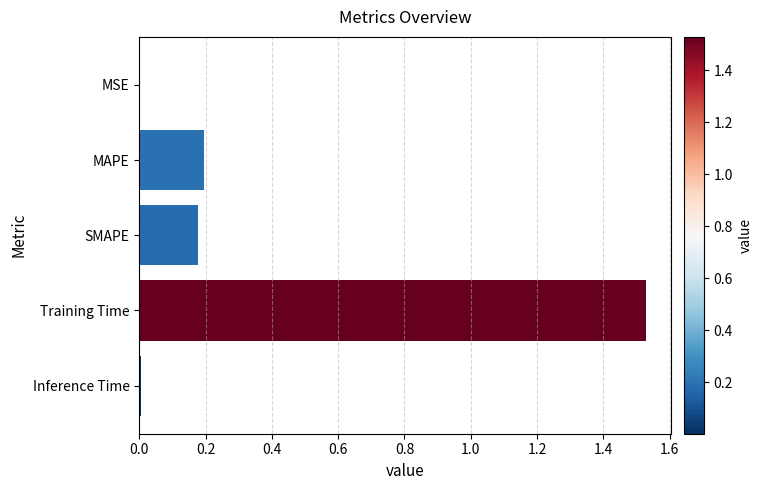

Are the bars horizontal?

Yes